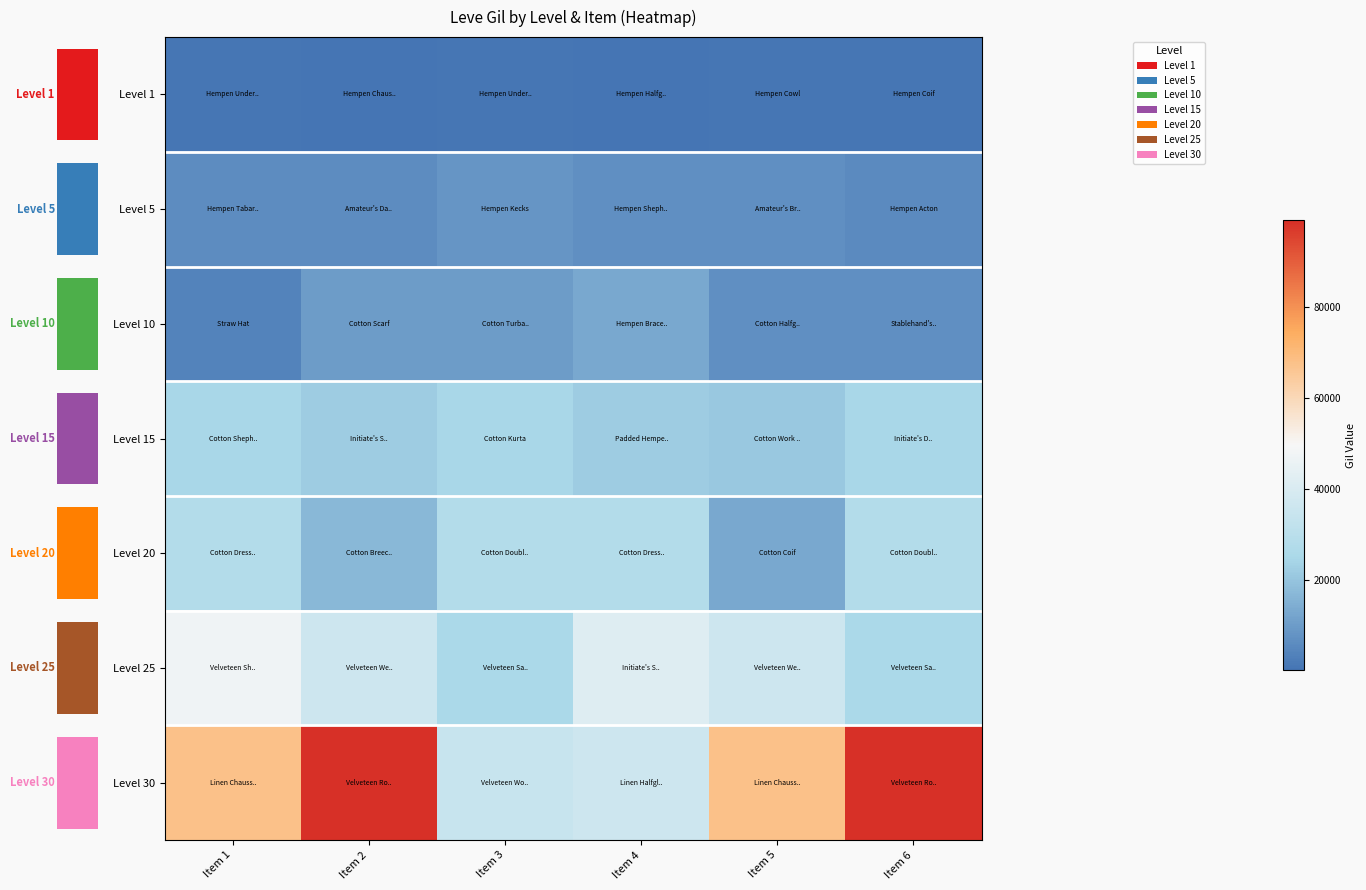

Which series has the largest total across all categories?

Level 30